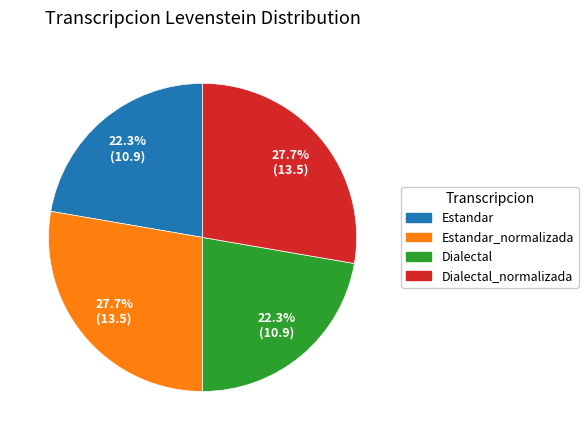

Combined, do Dialectal_normalizada and Estandar_normalizada account for over 50%?

Yes